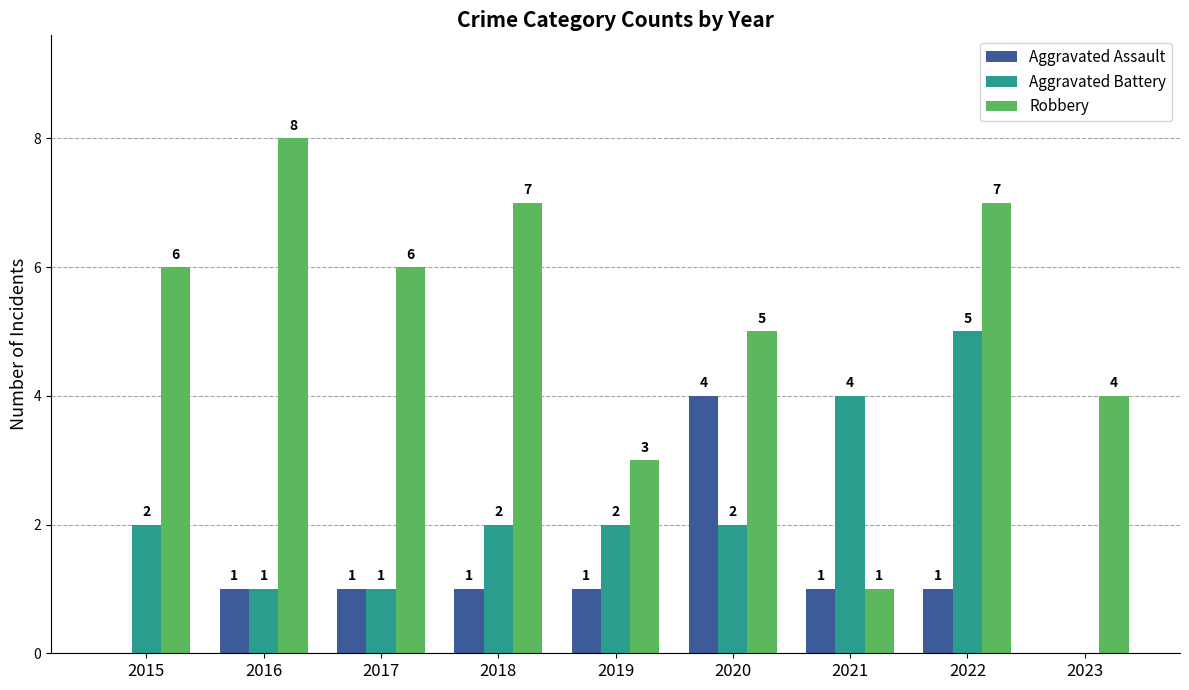

The value of Aggravated Battery at 2020 is 1. True or false?

False